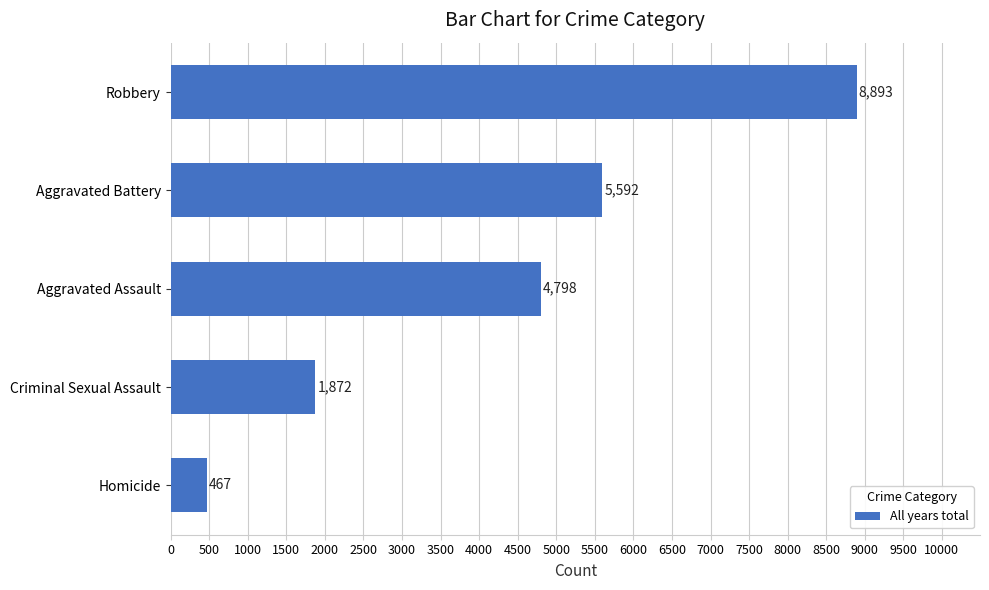

What is the change in value from Aggravated Battery to Robbery?

+3301